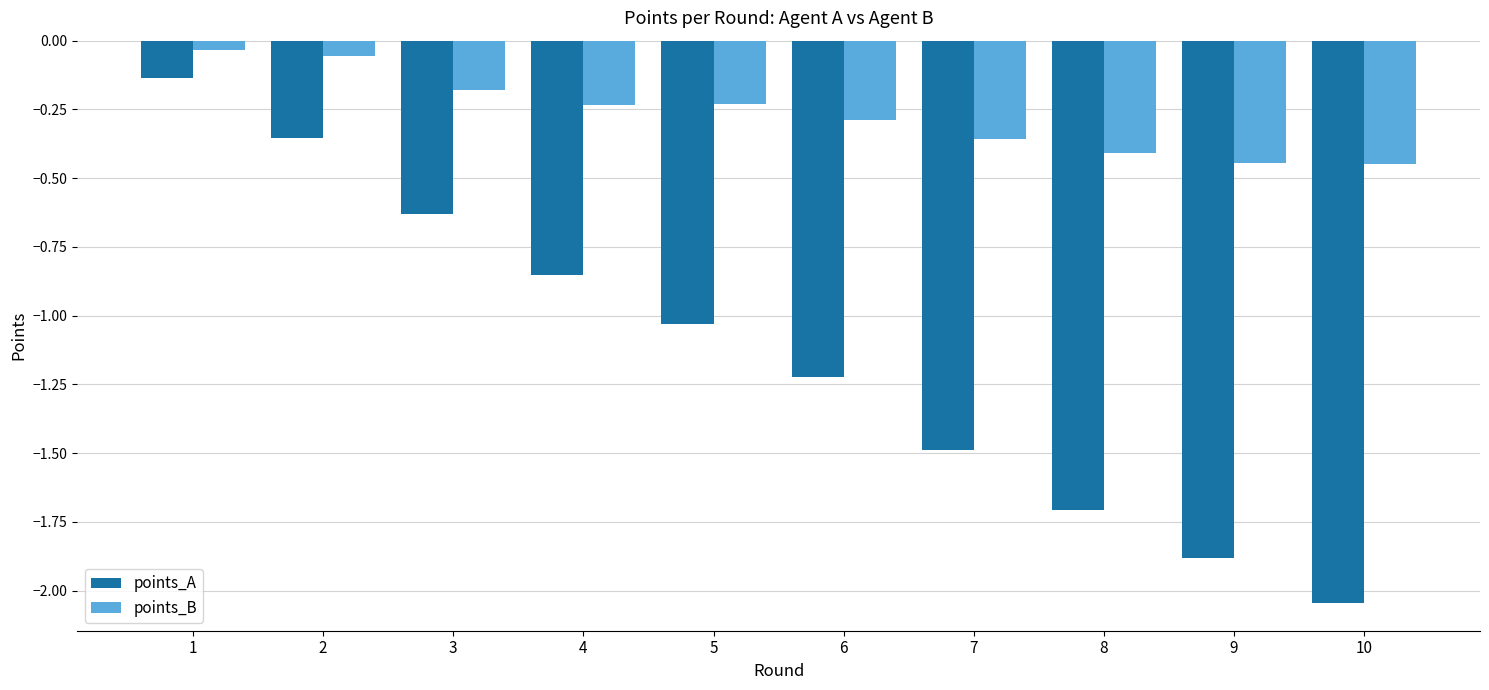

At which label is points_A closest to -1?

5